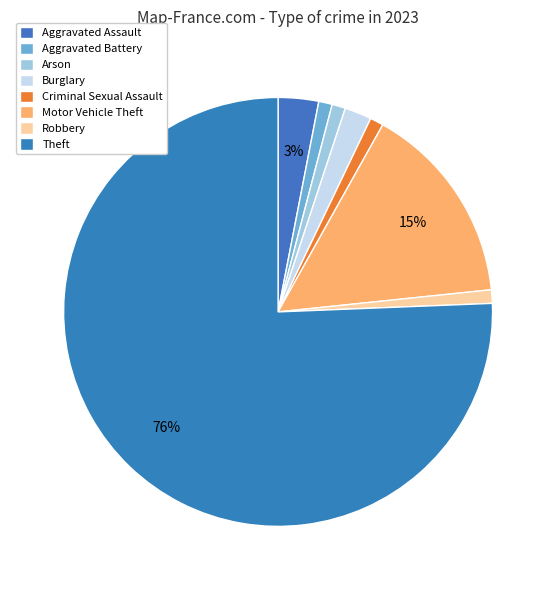

Is it true that Theft is 61% of the pie?

False